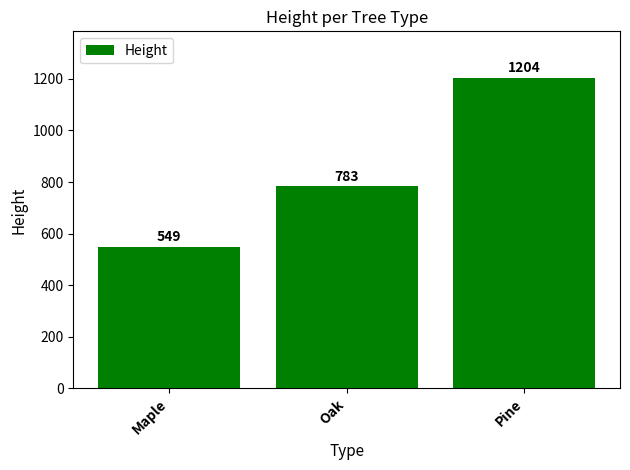

Between Oak and Maple, which is larger?

Oak